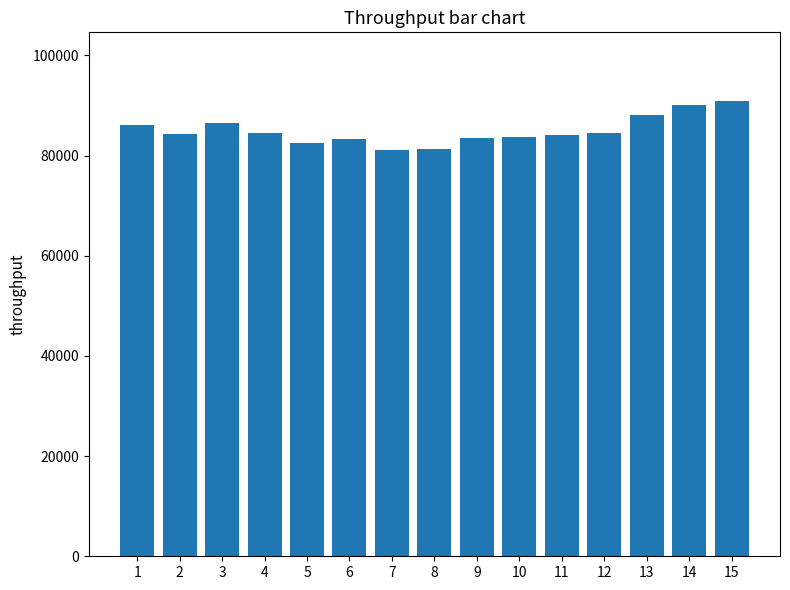

What is the minimum value shown in the chart?

81050